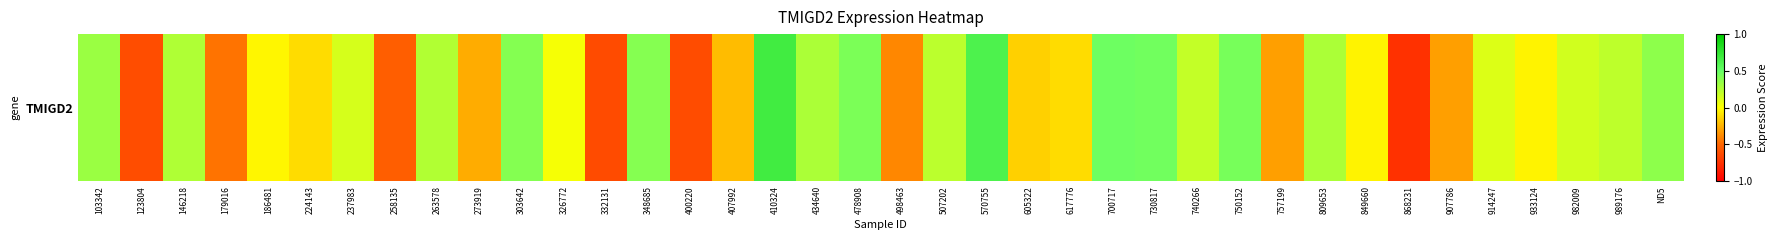

True or false: the data shows -0.4 at 498463.

True